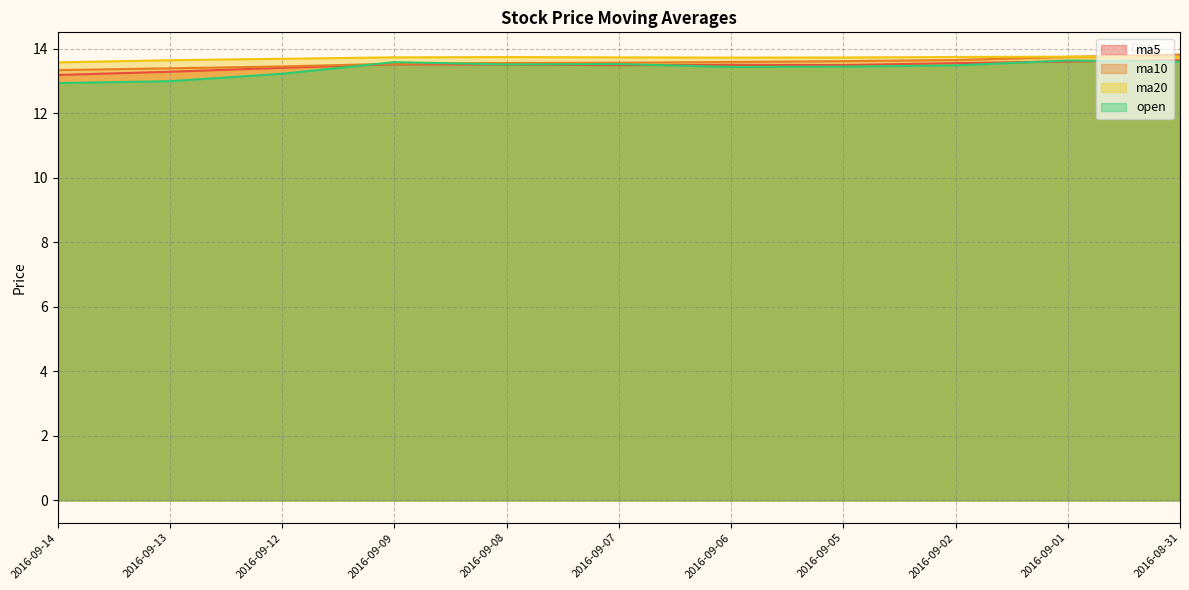

True or false: ma20 and ma5 intersect in this chart.

False